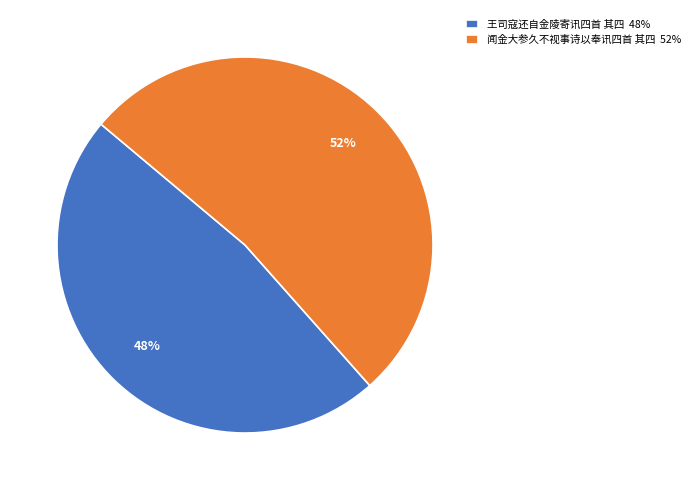

Does 闻金大参久不视事诗以奉讯四首 其四 account for over 50% of the chart?

Yes